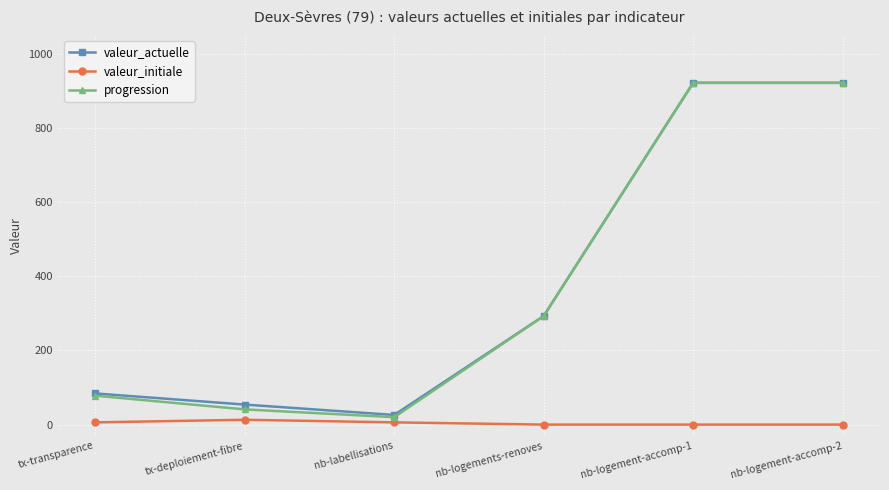

What are all the series names shown in the legend?

valeur_actuelle, valeur_initiale, progression